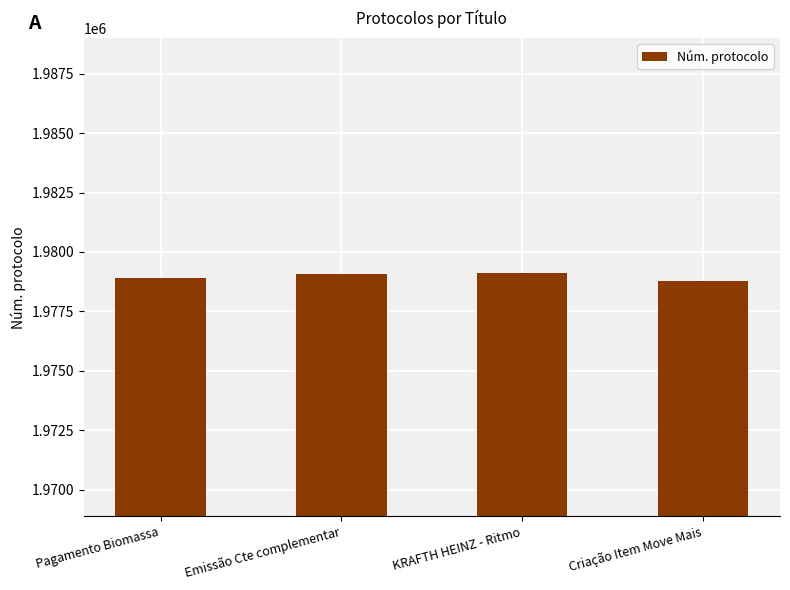

What is the label of the 1st bar from the left?

Pagamento Biomassa